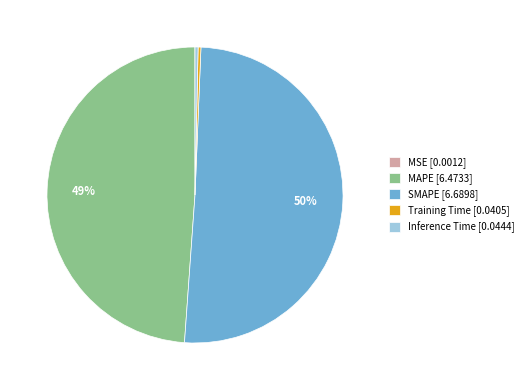

To the nearest percent, what is the combined percentage of Training Time and SMAPE?

51%